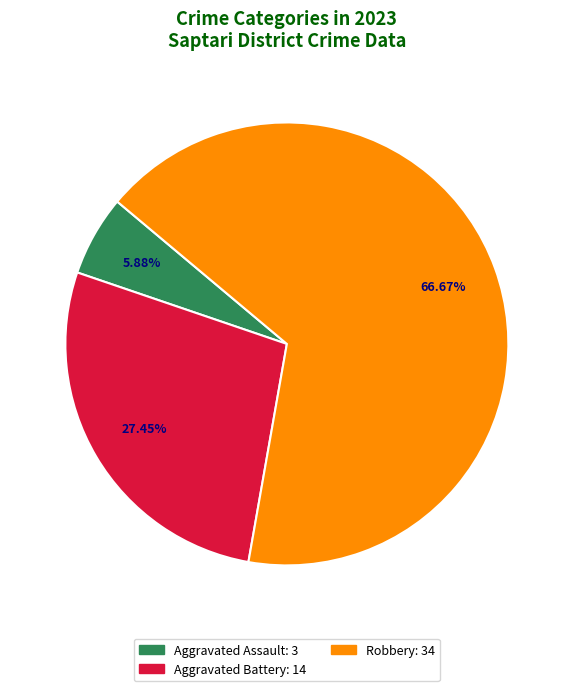

Is there any slice that represents more than half of the pie?

Yes